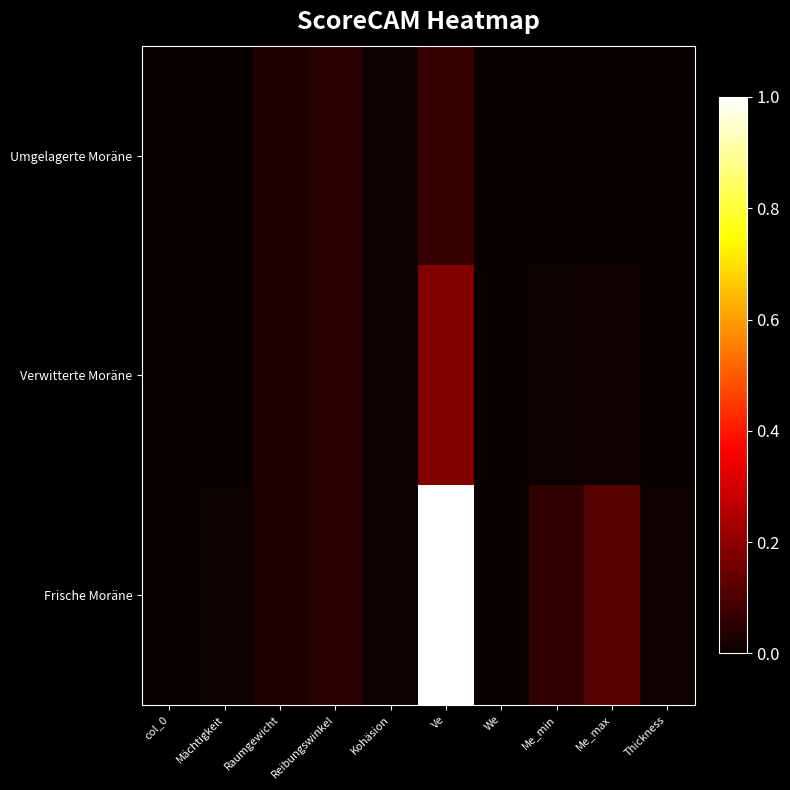

Reading left to right, list all the values displayed in this chart.

Umgelagerte Moräne: col_0=0.0	Mächtigkeit=0.0	Raumgewicht=0.0	Reibungswinkel=0.0	Kohäsion=0.0	Ve=0.1	We=0.0	Me_min=0.0	Me_max=0.0	Thickness=0.0
Verwitterte Moräne: col_0=0.0	Mächtigkeit=0.0	Raumgewicht=0.0	Reibungswinkel=0.0	Kohäsion=0.0	Ve=0.2	We=0.0	Me_min=0.0	Me_max=0.0	Thickness=0.0
Frische Moräne: col_0=0.0	Mächtigkeit=0.0	Raumgewicht=0.0	Reibungswinkel=0.0	Kohäsion=0.0	Ve=1.0	We=0.0	Me_min=0.1	Me_max=0.1	Thickness=0.0